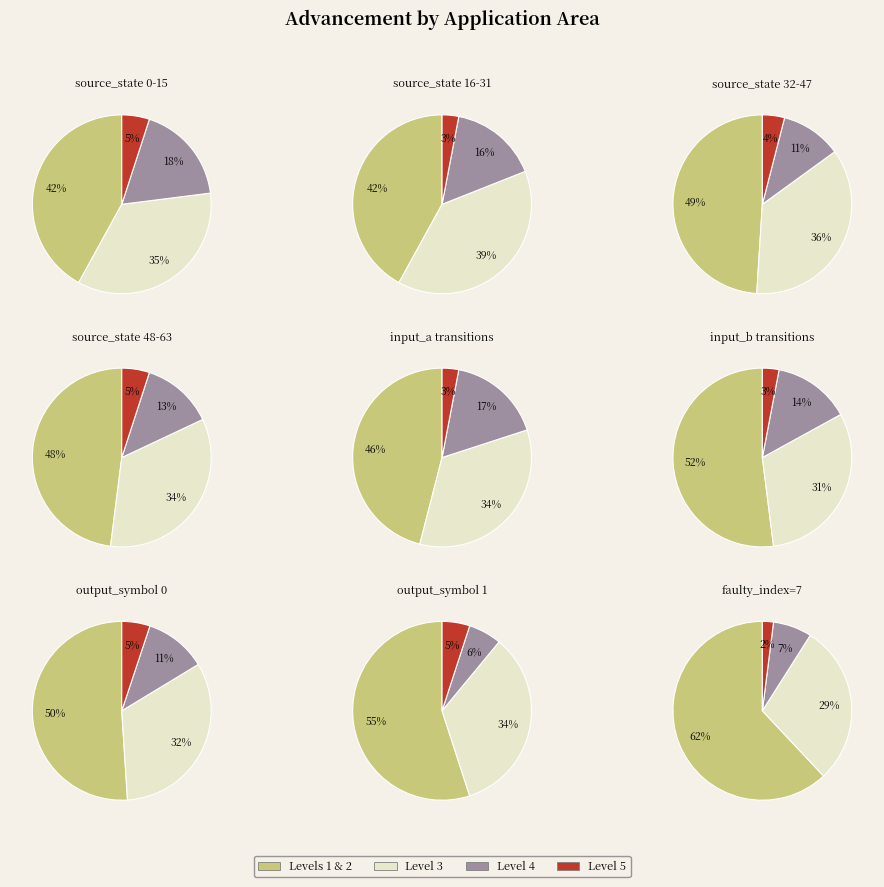

Does any single category account for the majority?

No